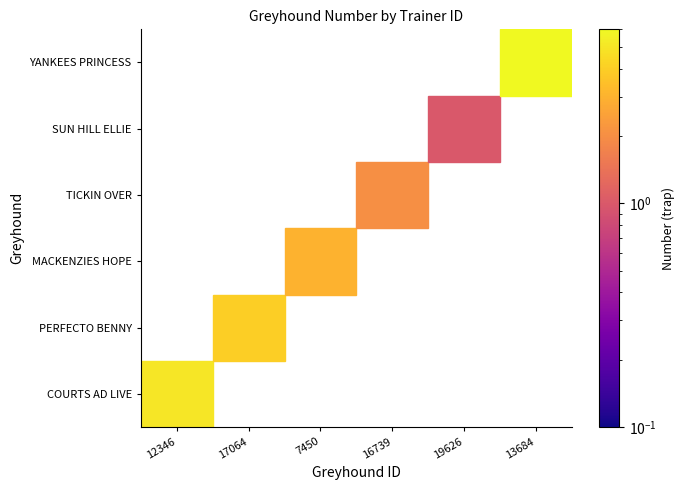

True or false: MACKENZIES HOPE has a value of 3.0 at 7450.

True